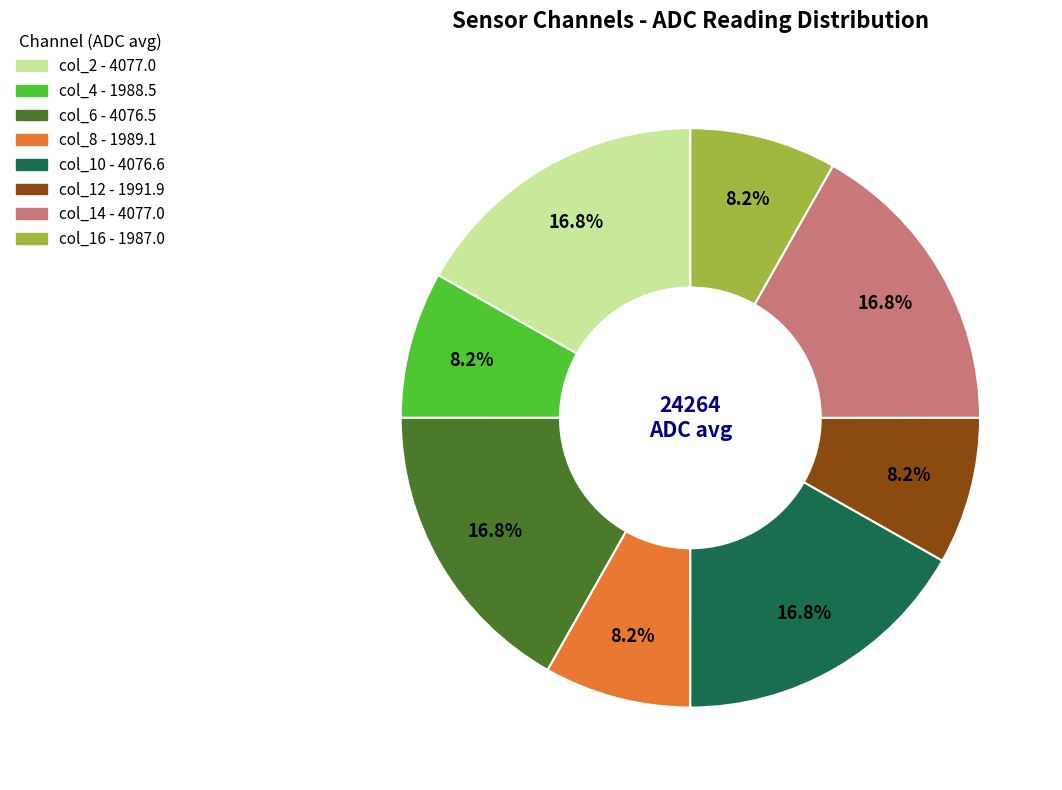

How many segments does this pie chart have?

8